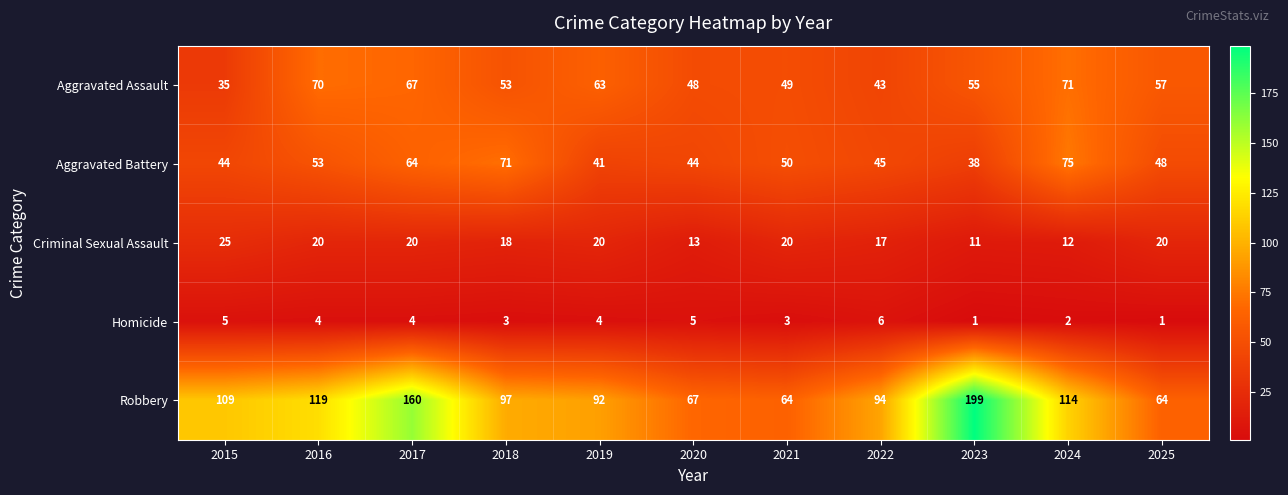

How many distinct data groups are displayed?

5